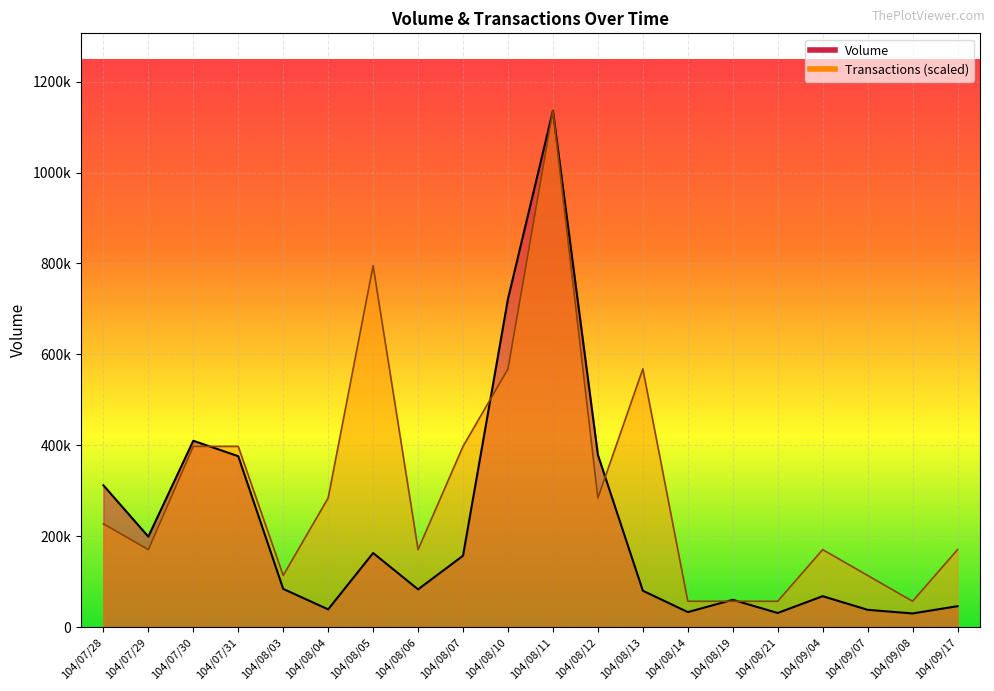

Is it true that Volume equals 312000 at 104/07/28?

True